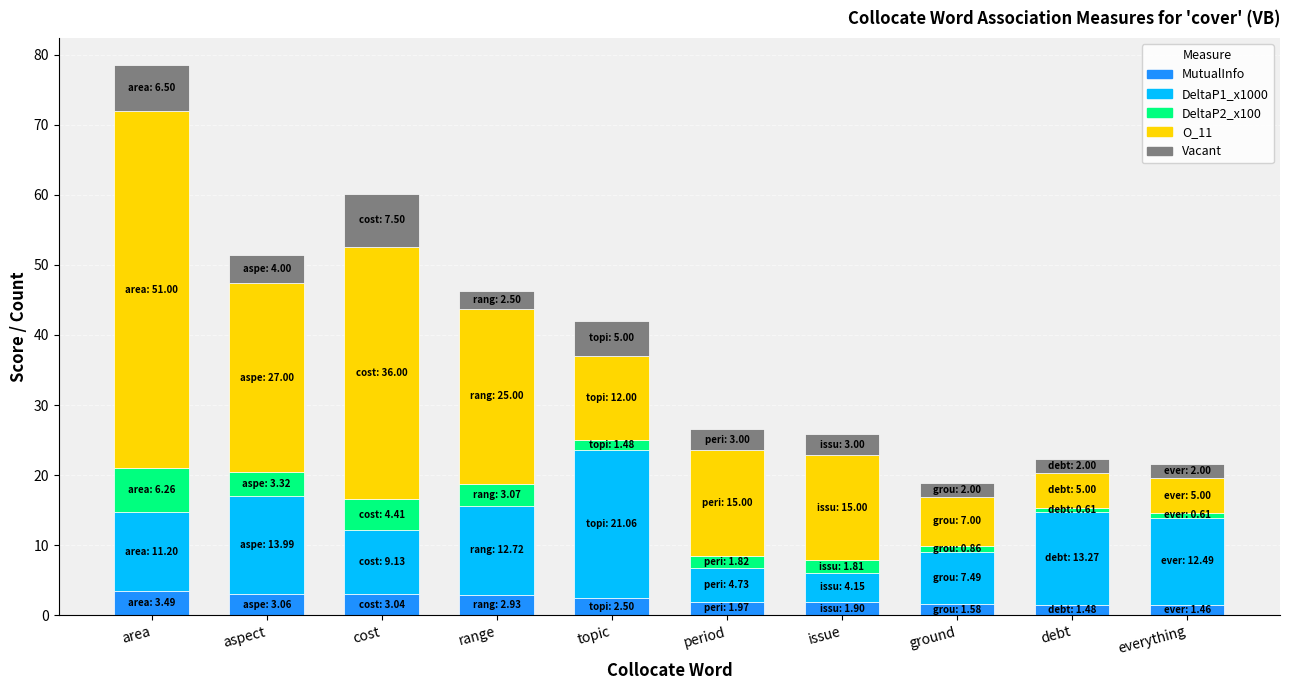

At which category is the sum across all series the highest?

area